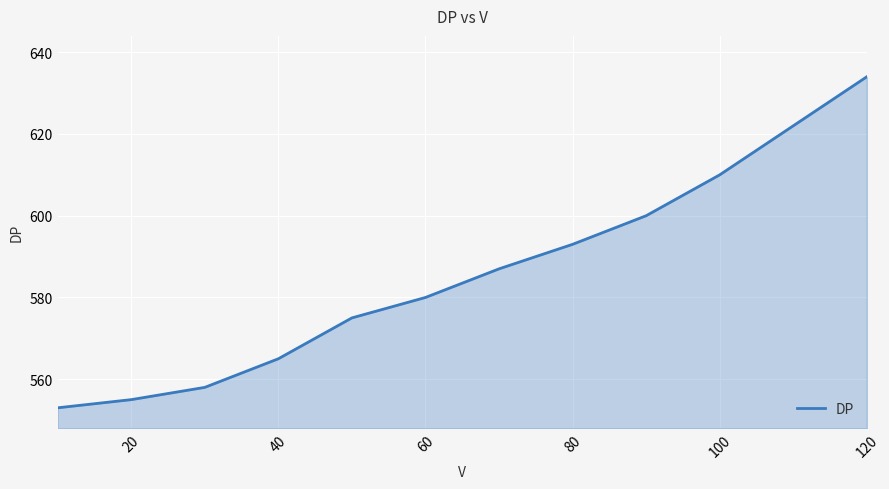

What is the difference between the maximum and minimum values?

81